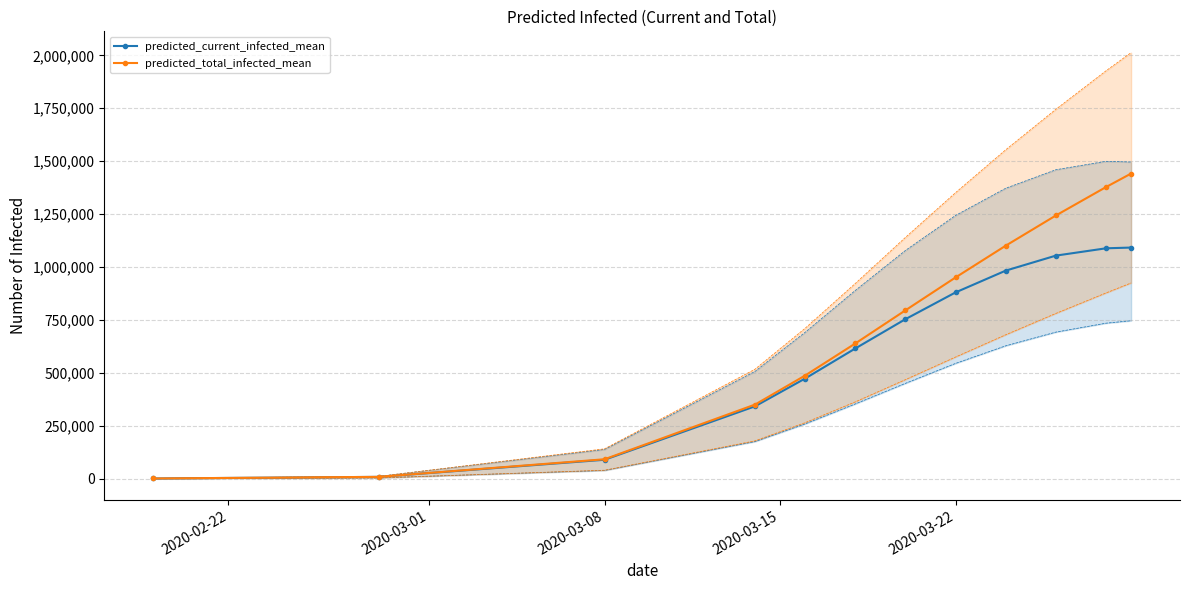

True or false: predicted_current_infected_upper_line has more than 2 points higher than both neighbors.

False